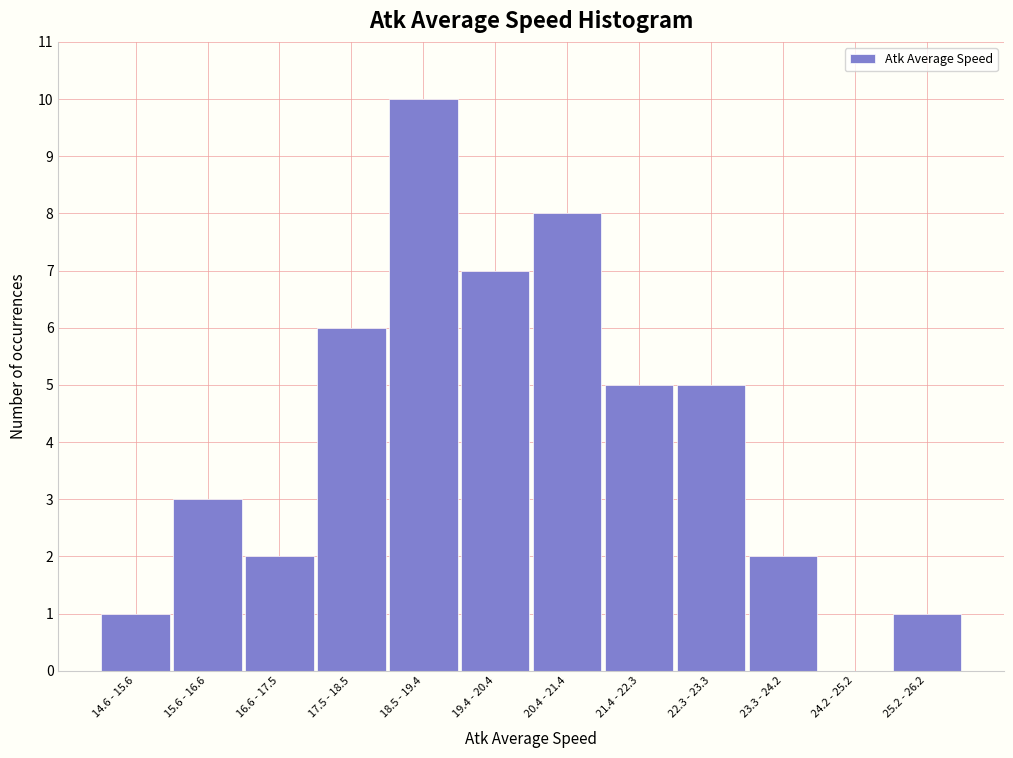

Reading left to right, transcribe all the data shown in this chart.

14.6 - 15.6=1	15.6 - 16.6=3	16.6 - 17.5=2	17.5 - 18.5=6	18.5 - 19.4=10	19.4 - 20.4=7	20.4 - 21.4=8	21.4 - 22.3=5	22.3 - 23.3=5	23.3 - 24.2=2	24.2 - 25.2=0	25.2 - 26.2=1